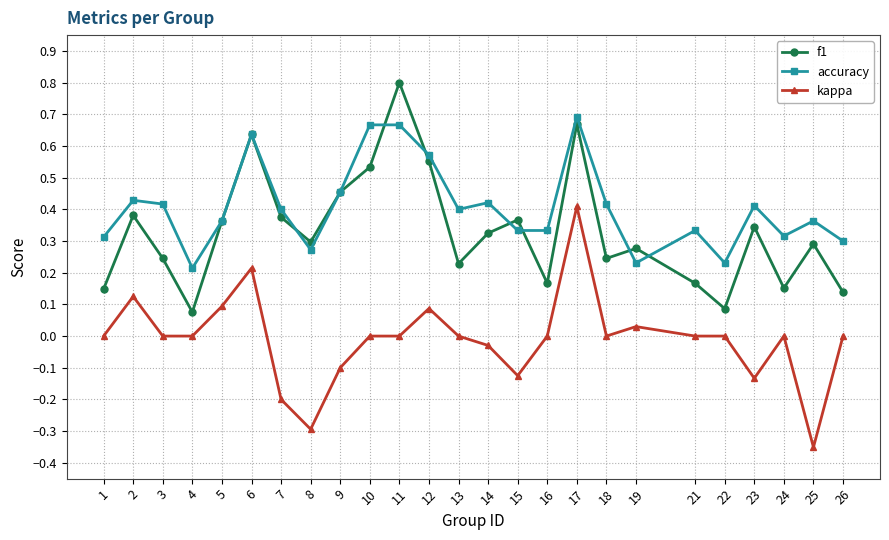

The value of f1 at 10 is 0.7. True or false?

False